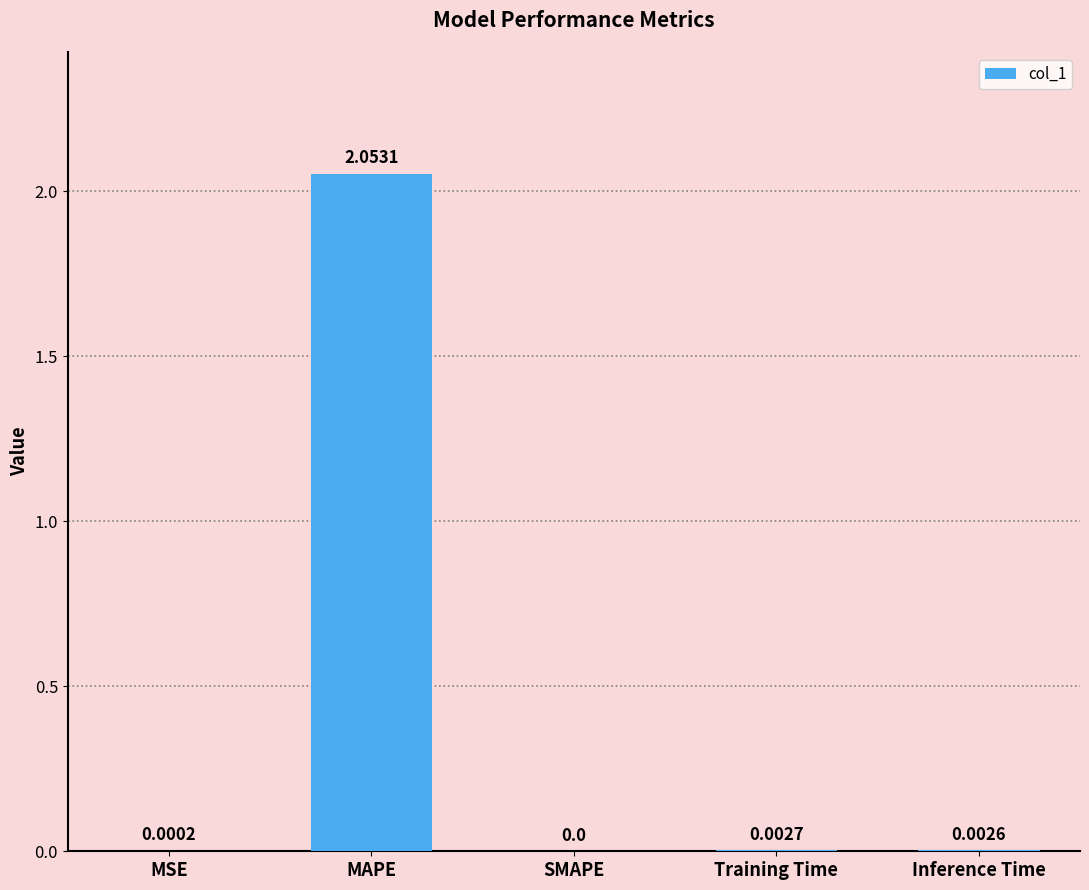

Where is the data nearest to the value 1?

Training Time